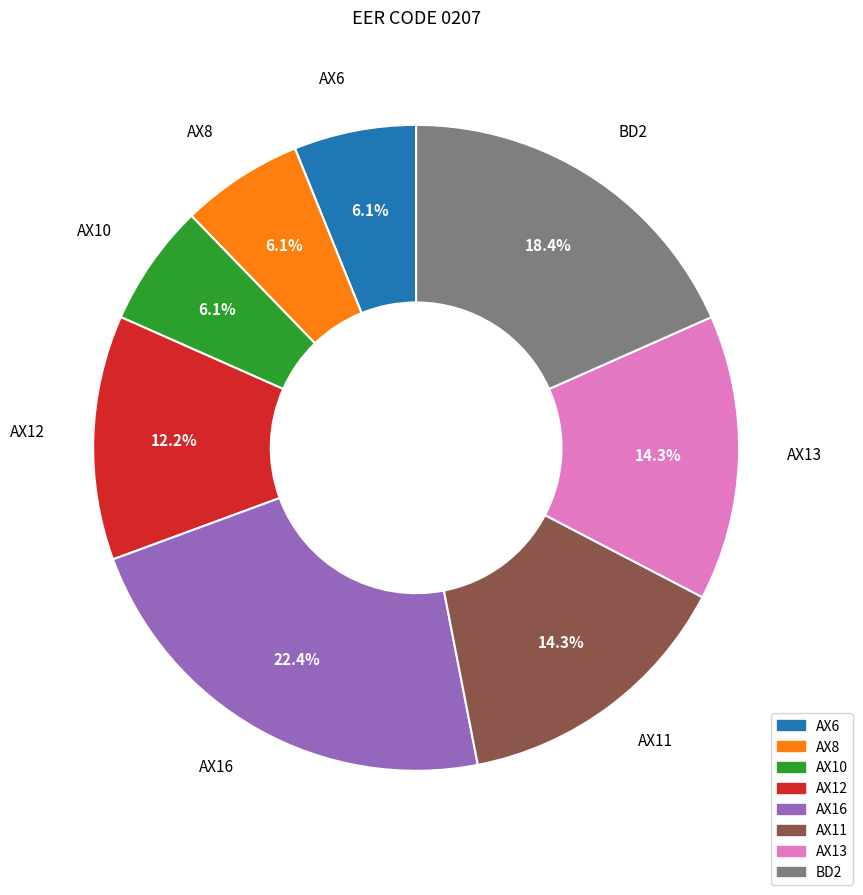

What is the ratio of the value at AX11 to the value at AX16?

0.6